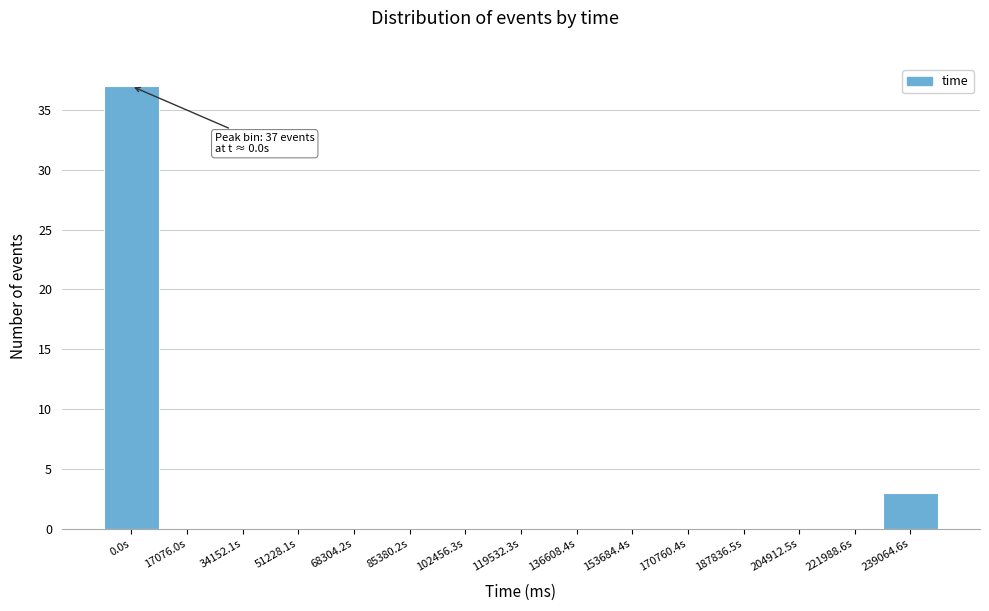

Reading right to left, extract all data points from this chart.

239064.6s=3	221988.6s=0	204912.5s=0	187836.5s=0	170760.4s=0	153684.4s=0	136608.4s=0	119532.3s=0	102456.3s=0	85380.2s=0	68304.2s=0	51228.1s=0	34152.1s=0	17076.0s=0	0.0s=37